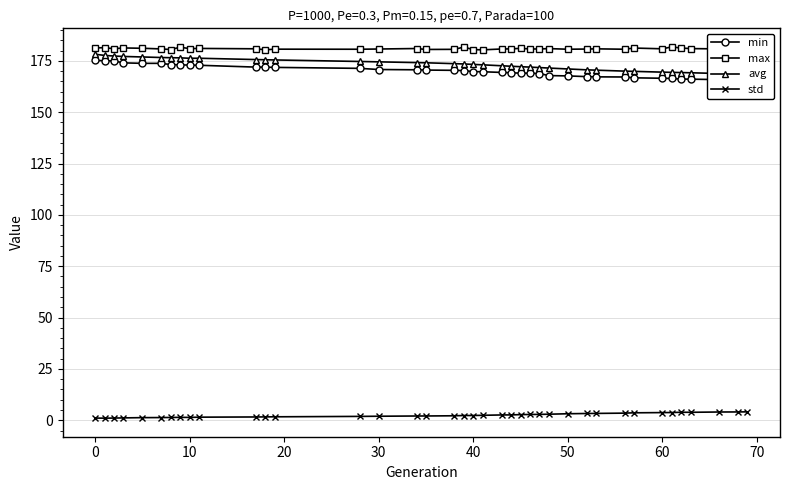

True or false: max and std intersect in this chart.

False